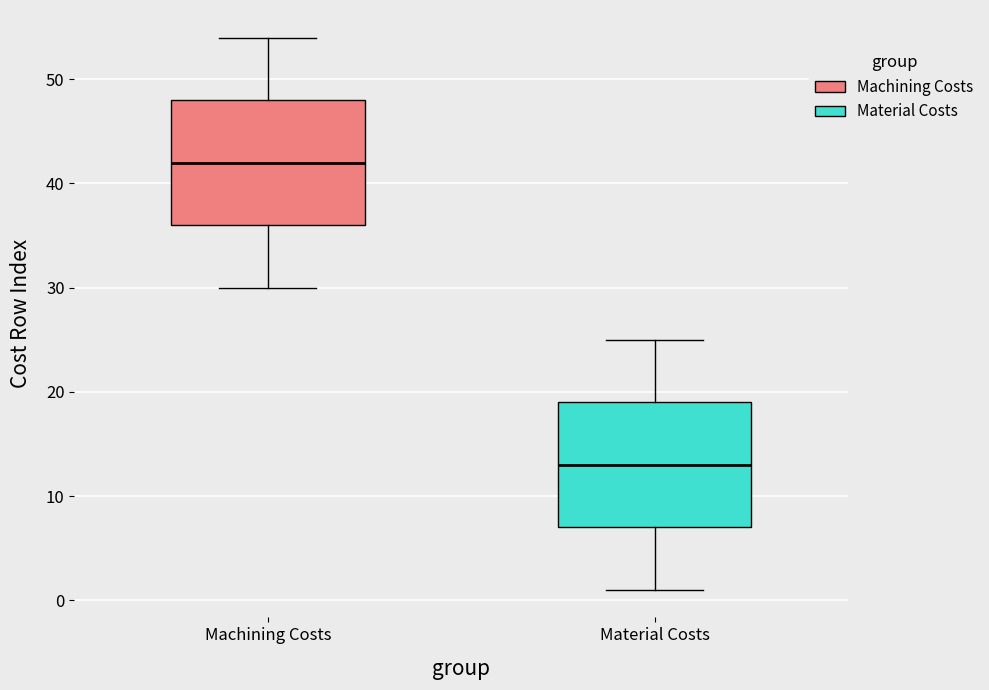

Which box has the highest median line?

Machining Costs